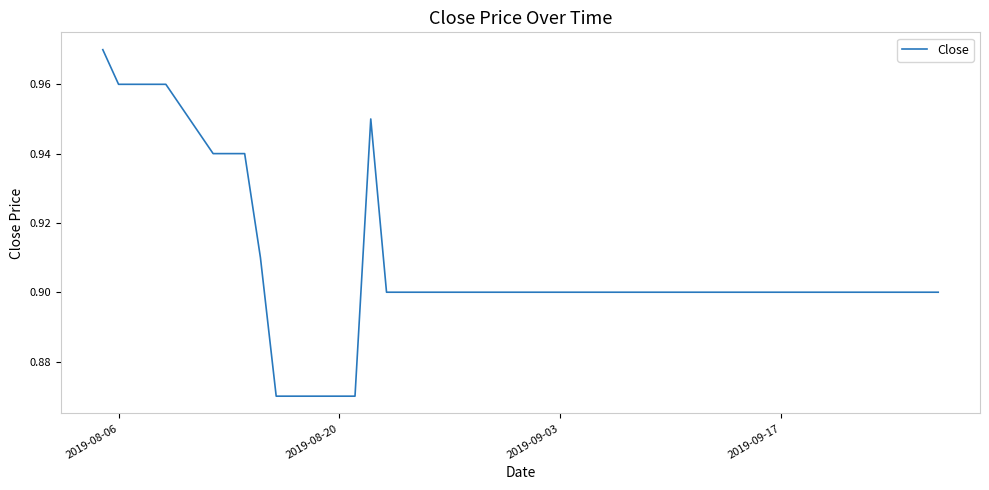

Reading left to right, what are all the values shown in this chart?

1.0	1.0	1.0	1.0	1.0	0.9	0.9	0.9	0.9	0.9	0.9	0.9	0.9	0.9	0.9	0.9	0.9	0.9	0.9	0.9	0.9	0.9	0.9	0.9	0.9	0.9	0.9	0.9	0.9	0.9	0.9	0.9	0.9	0.9	0.9	0.9	0.9	0.9	0.9	0.9